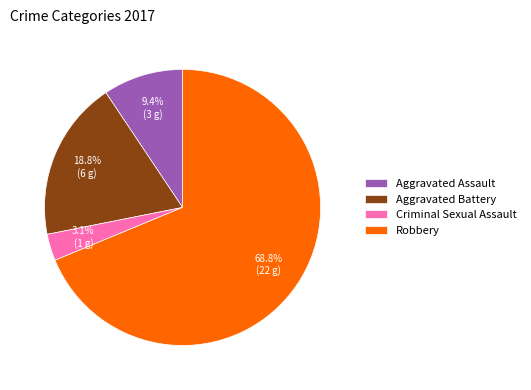

Combined, what portion of the pie is Robbery and Aggravated Assault?

78.1%